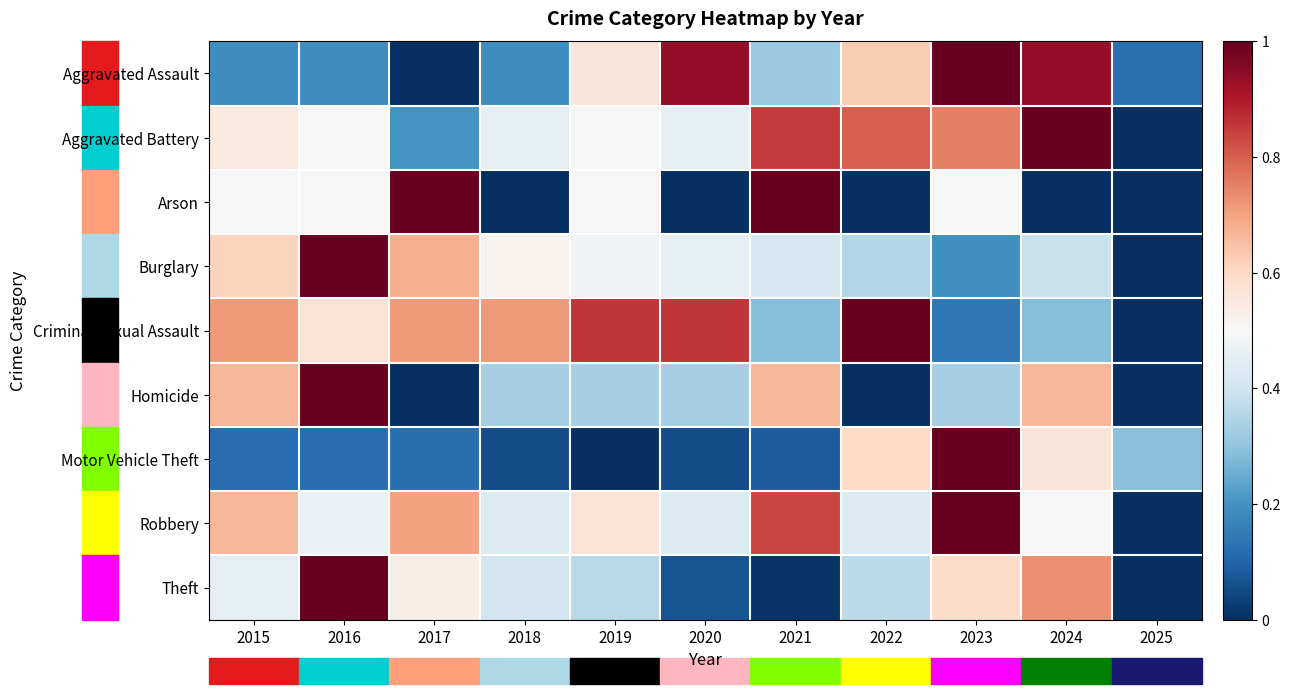

List the series in order of their peak value, highest first.

Aggravated Assault, Aggravated Battery, Arson, Burglary, Criminal Sexual Assault, Homicide, Motor Vehicle Theft, Robbery, Theft